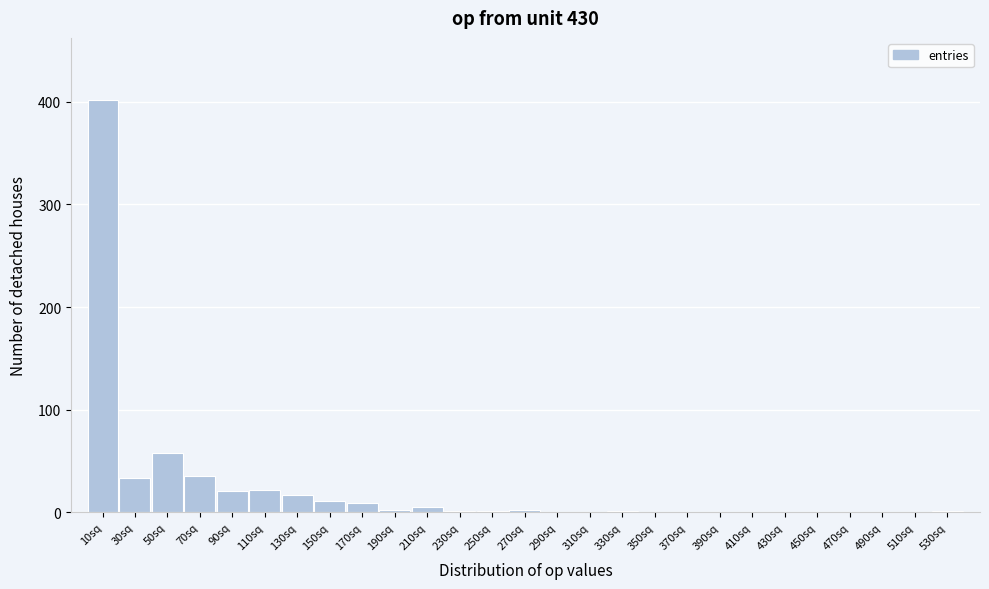

What is the sum of all values?

621